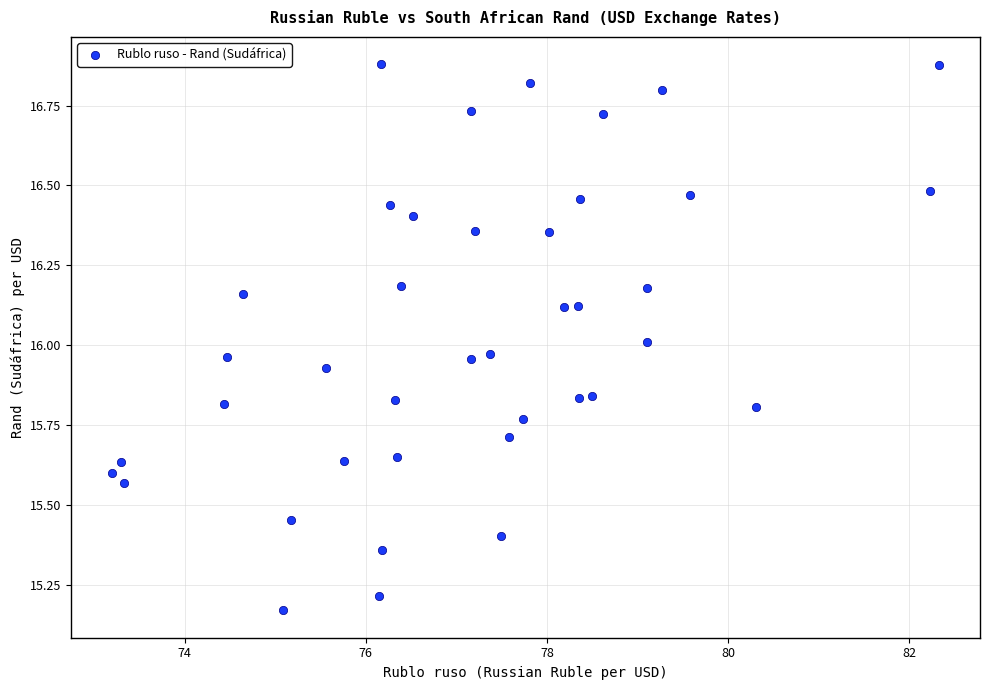

What is the range of X values (max minus min)?

9.1